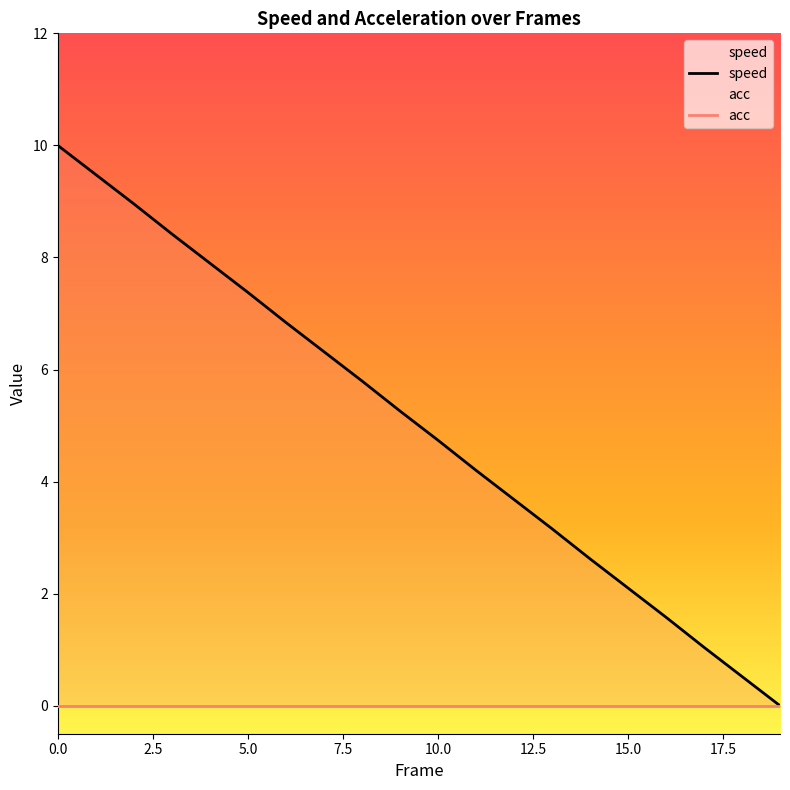

True or false: the data shows 10.2 at 5.

False